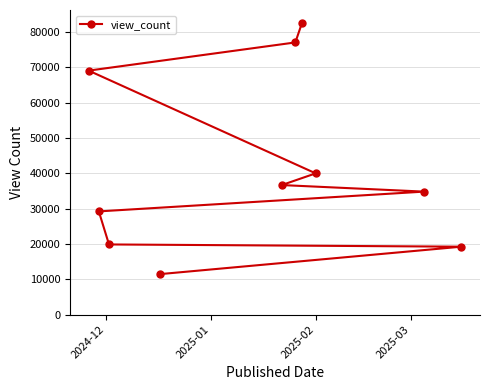

What is the maximum value shown in the chart?

82667